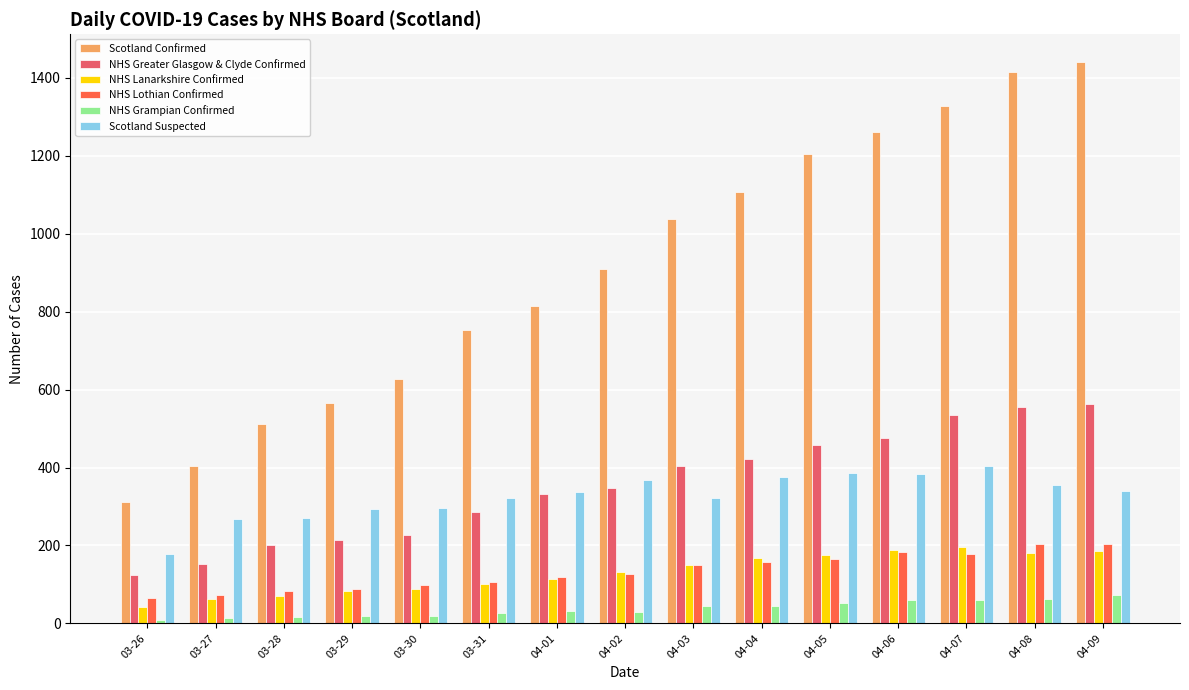

What is the maximum value for NHS Greater Glasgow & Clyde Confirmed?

563